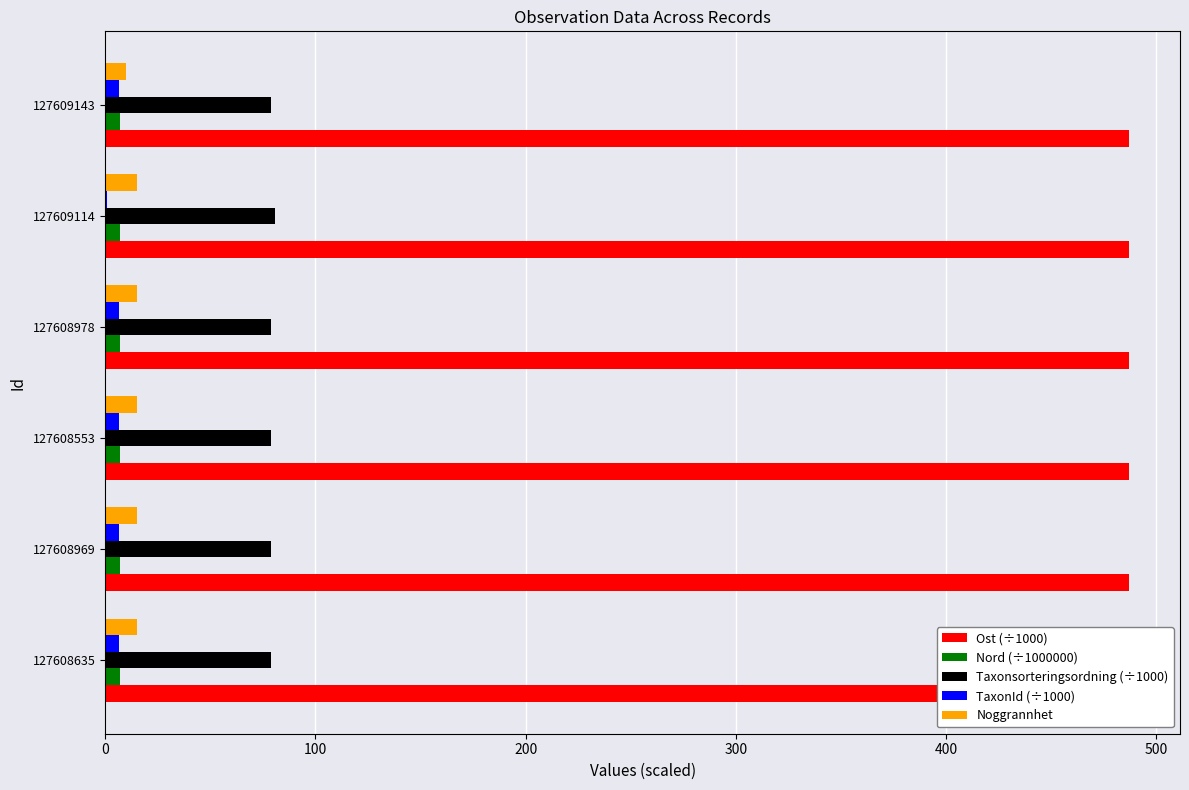

What is the sum of all Taxonsorteringsordning (÷1000) values?

476.1